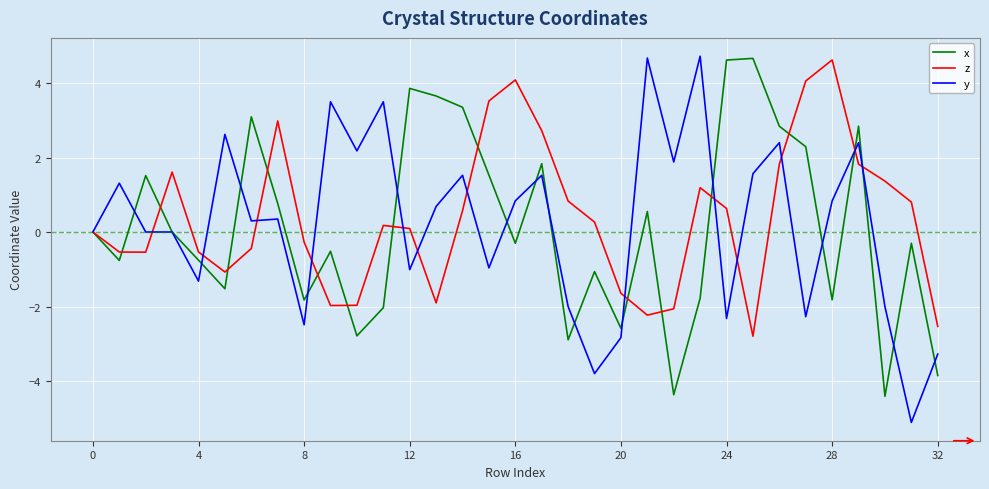

What is the greatest value displayed?

4.7